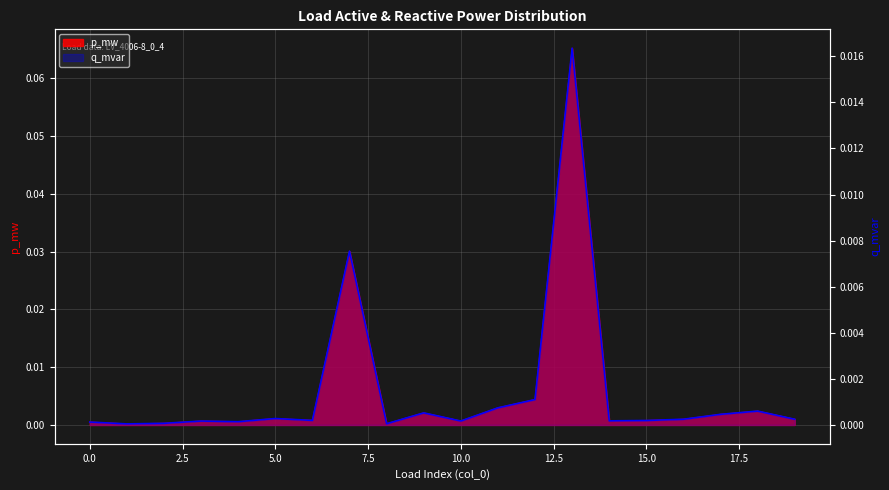

At which label is p_mw closest to 0?

1